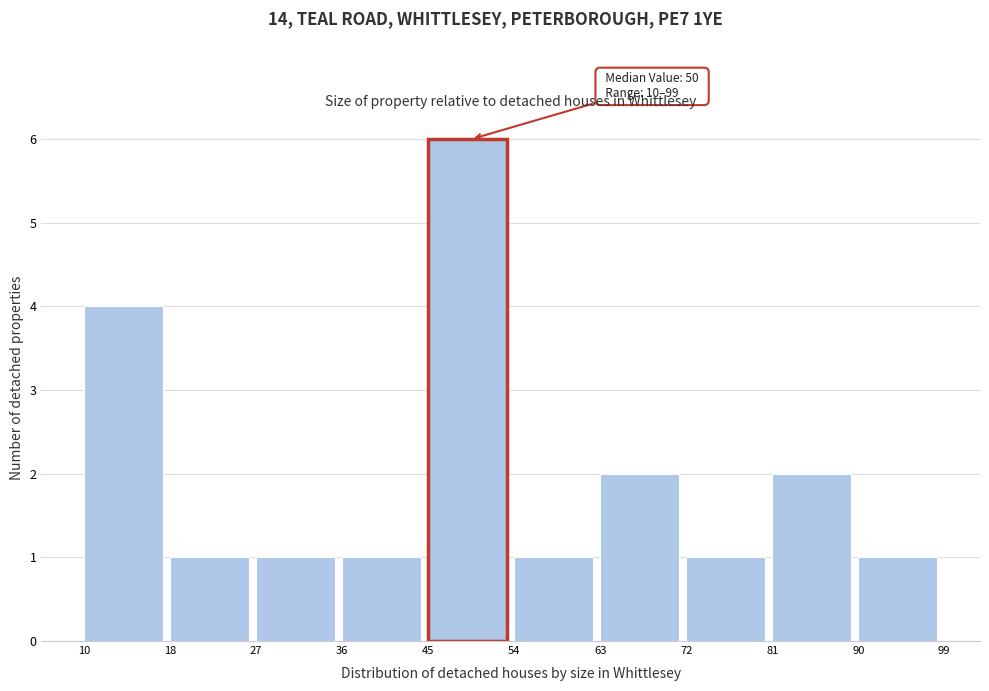

Over which range of the x-axis is the bar tallest?

45 to 54